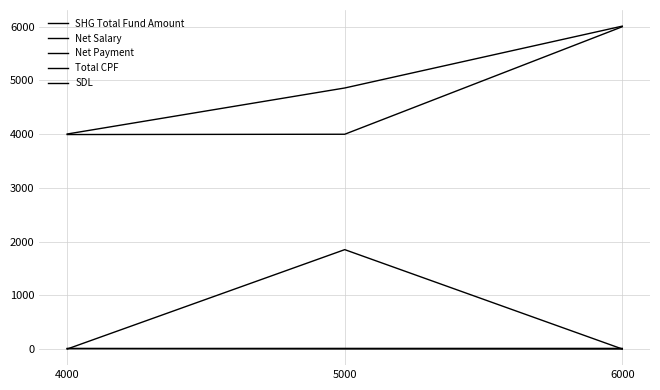

Which series has the largest total across all categories?

Net Payment